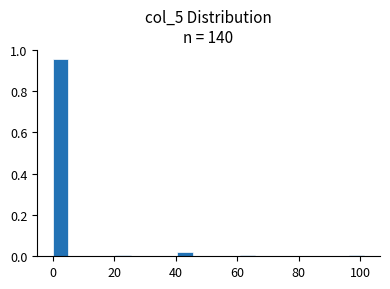

Read against the x-axis, roughly where is the centre of the tallest bar?

2